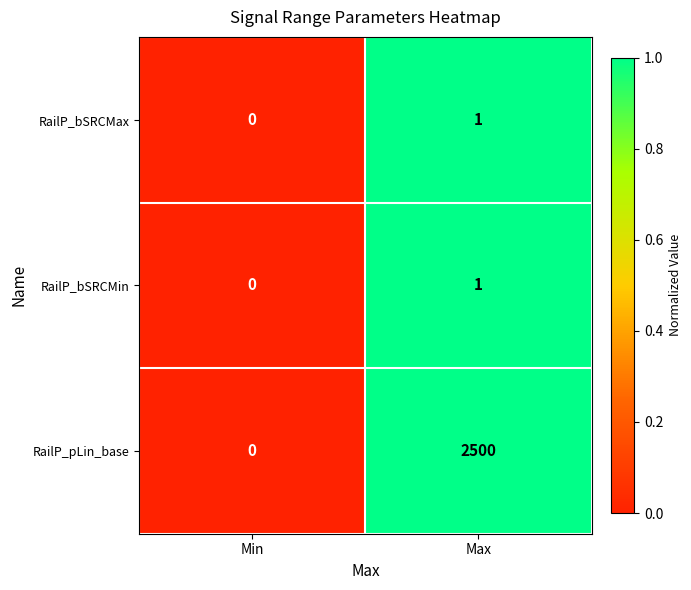

Is the value of RailP_pLin_base at Max greater than the value of RailP_bSRCMax at Min?

Yes